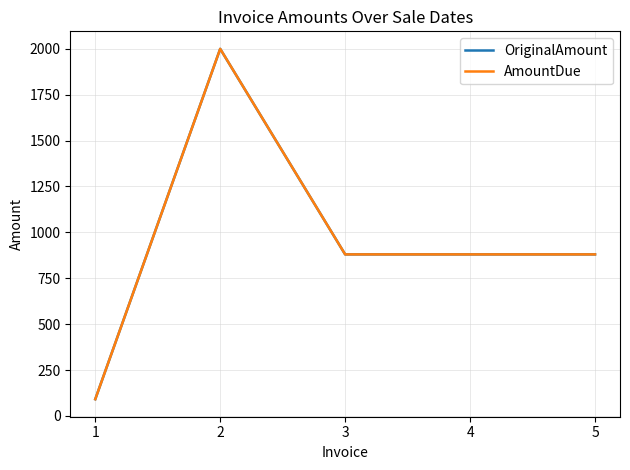

Does the chart display data point markers on the line(s)?

No